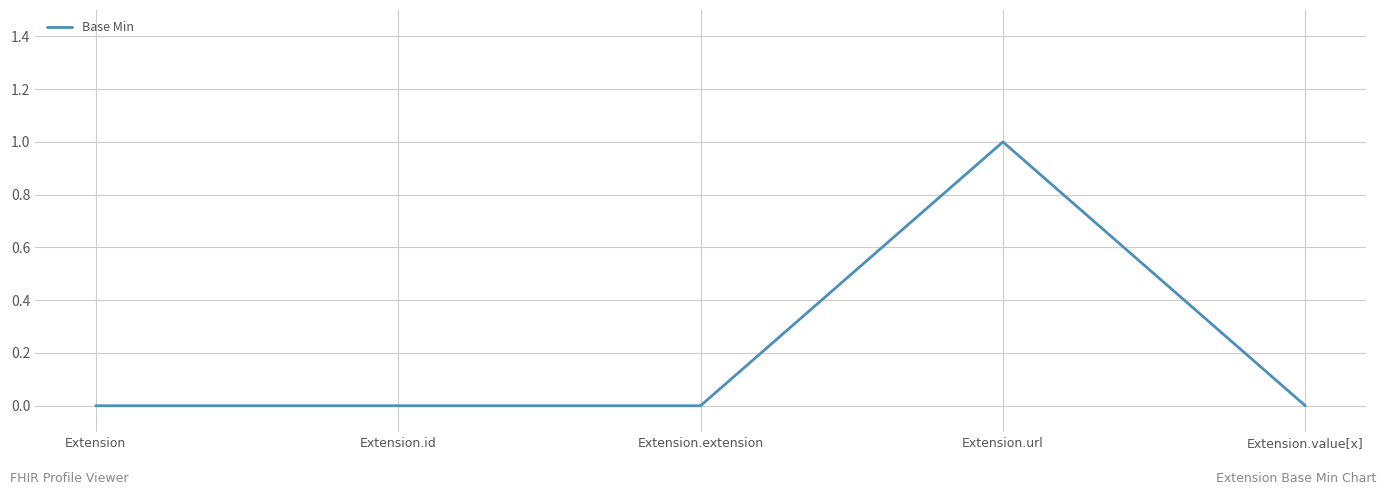

The chart shows a value of 0 at Extension.value[x]. True or false?

True